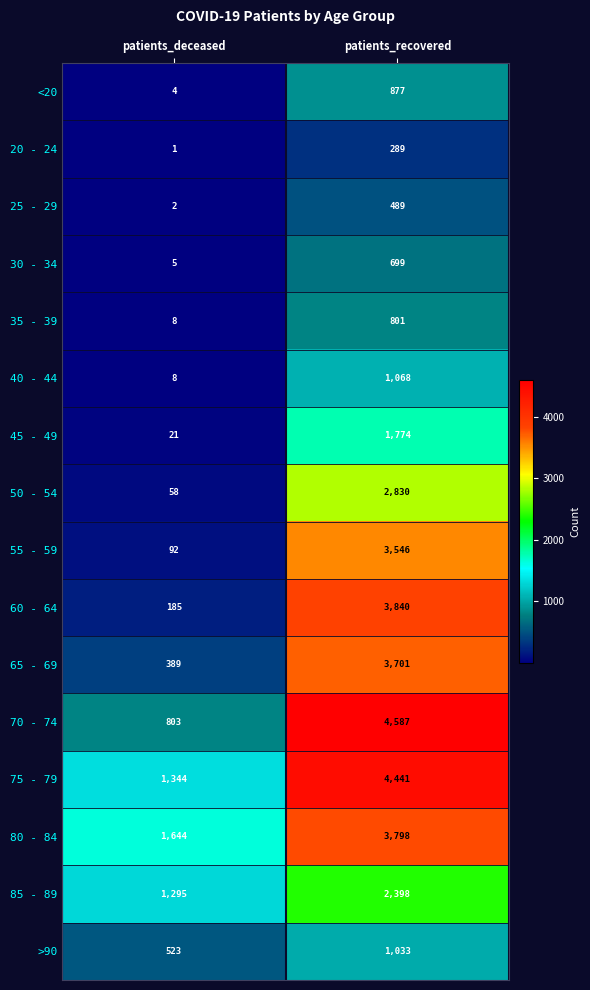

What is the sum of all 50 - 54 values?

2888